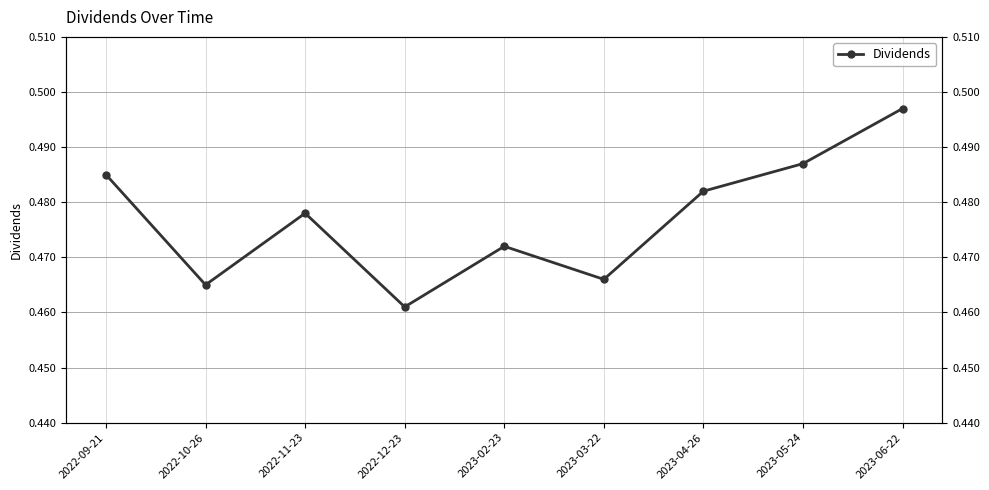

Reading left to right, what are all the values shown in this chart?

0.5	0.5	0.5	0.5	0.5	0.5	0.5	0.5	0.5